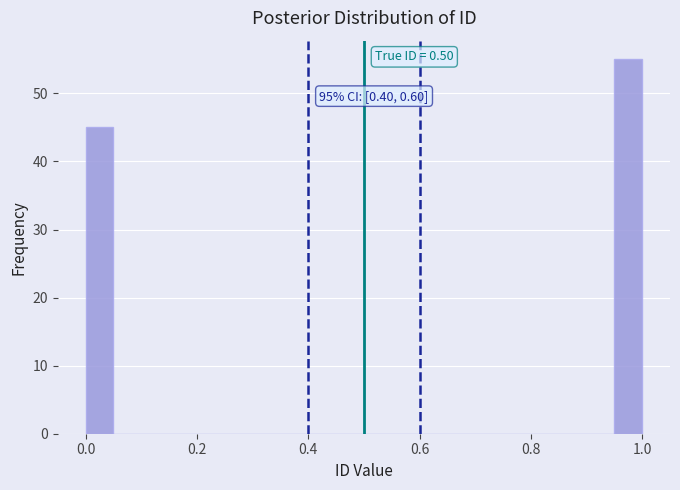

Read against the x-axis, roughly where is the centre of the tallest bar?

0.98